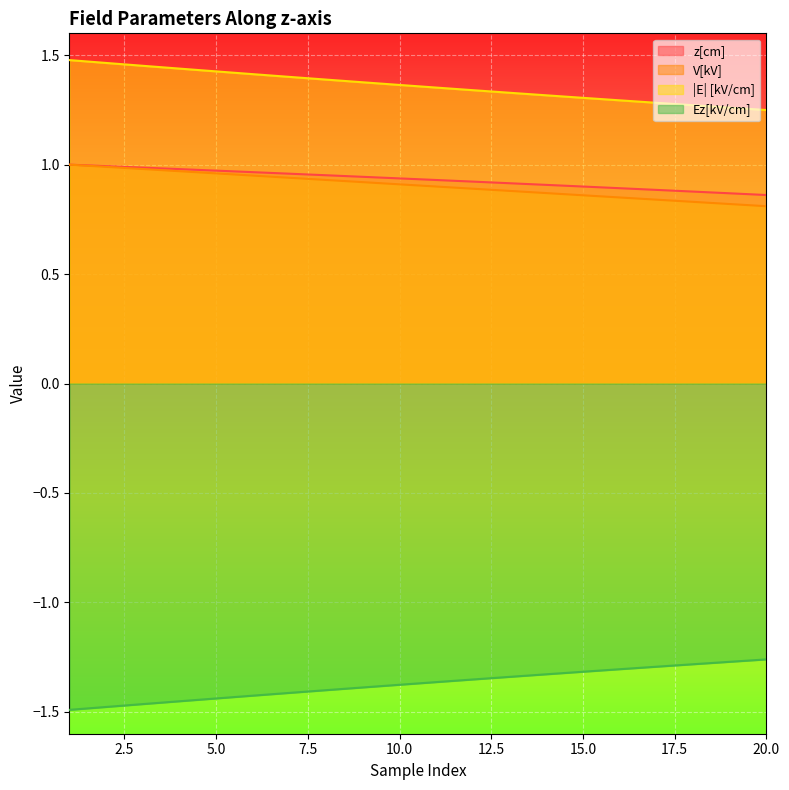

How many lines are shown in the chart?

4